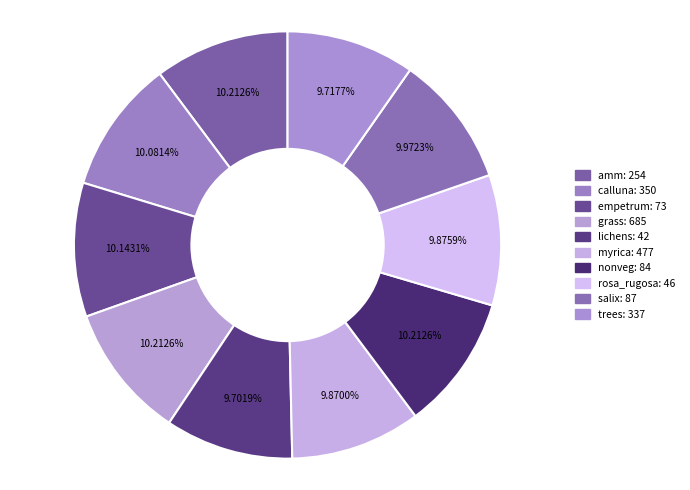

Which category has the smallest portion of the pie?

lichens